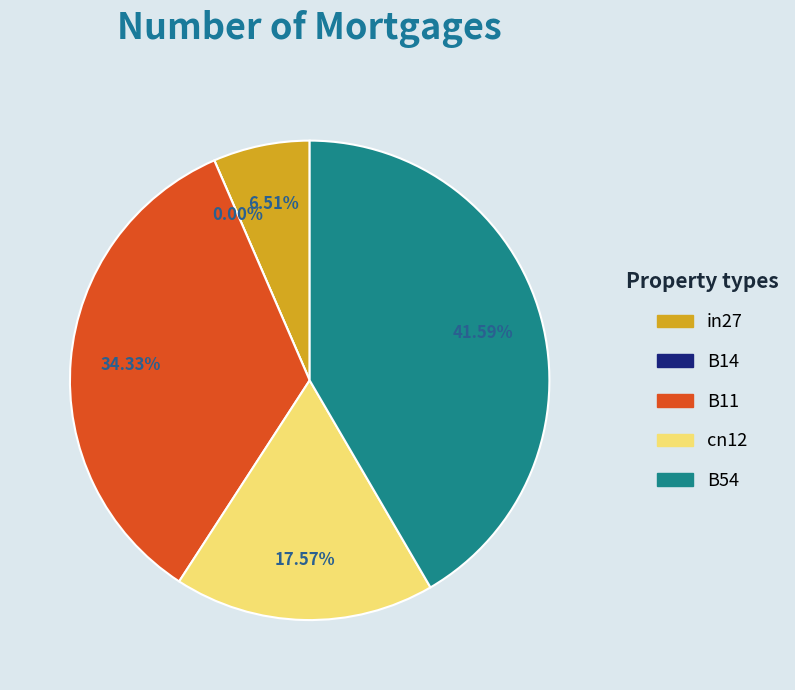

Is it true that B54 is 42% of the pie?

True